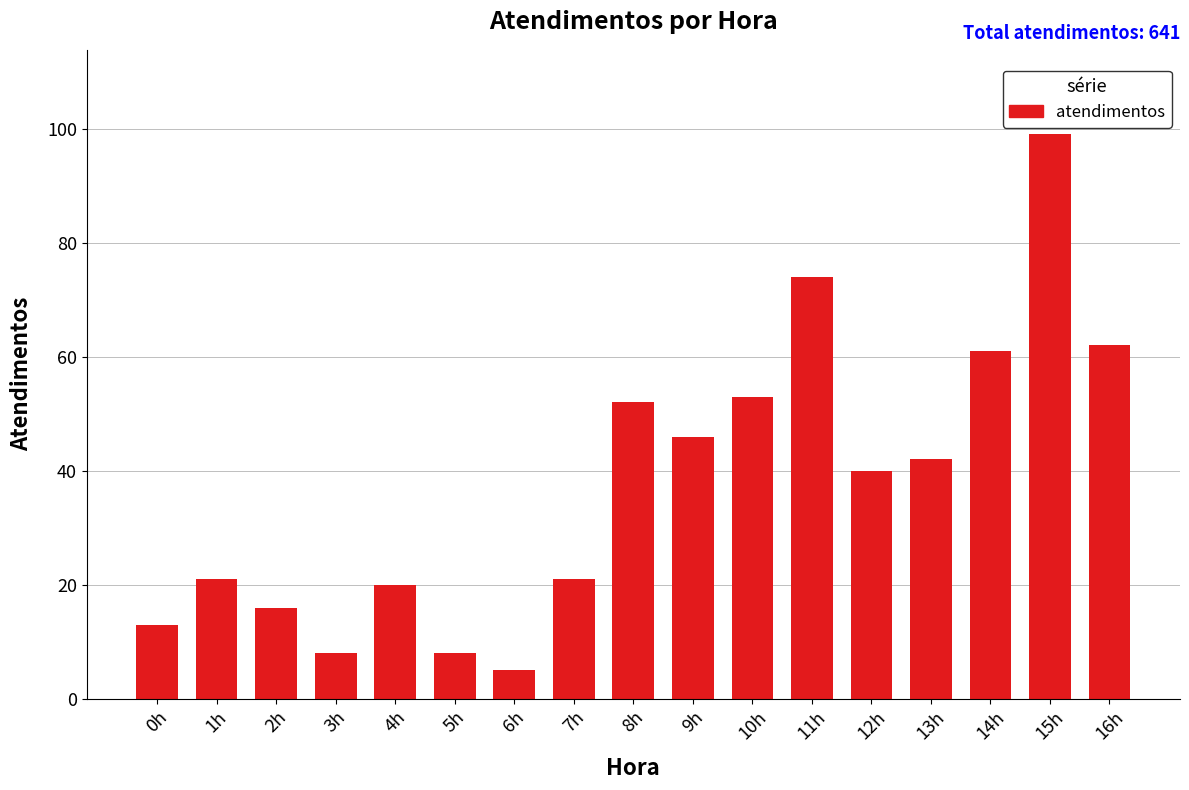

At which label is the value closest to 52?

8h